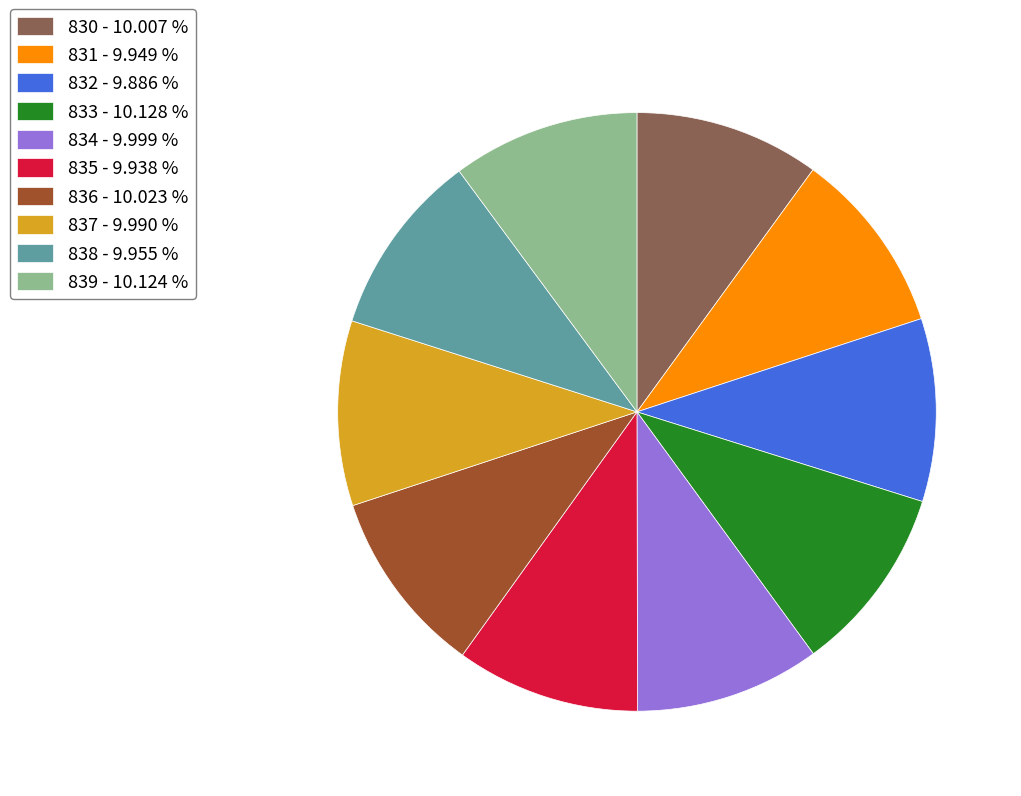

Does 835 represent more than half of the total?

No